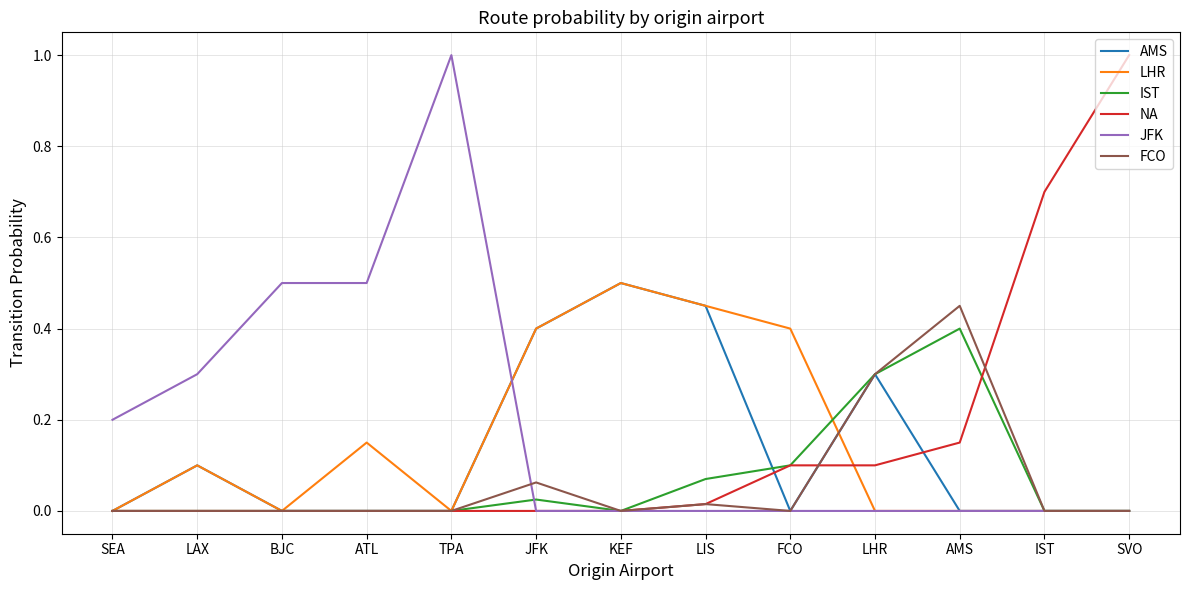

What are all the series names shown in the legend?

AMS, LHR, IST, NA, JFK, FCO